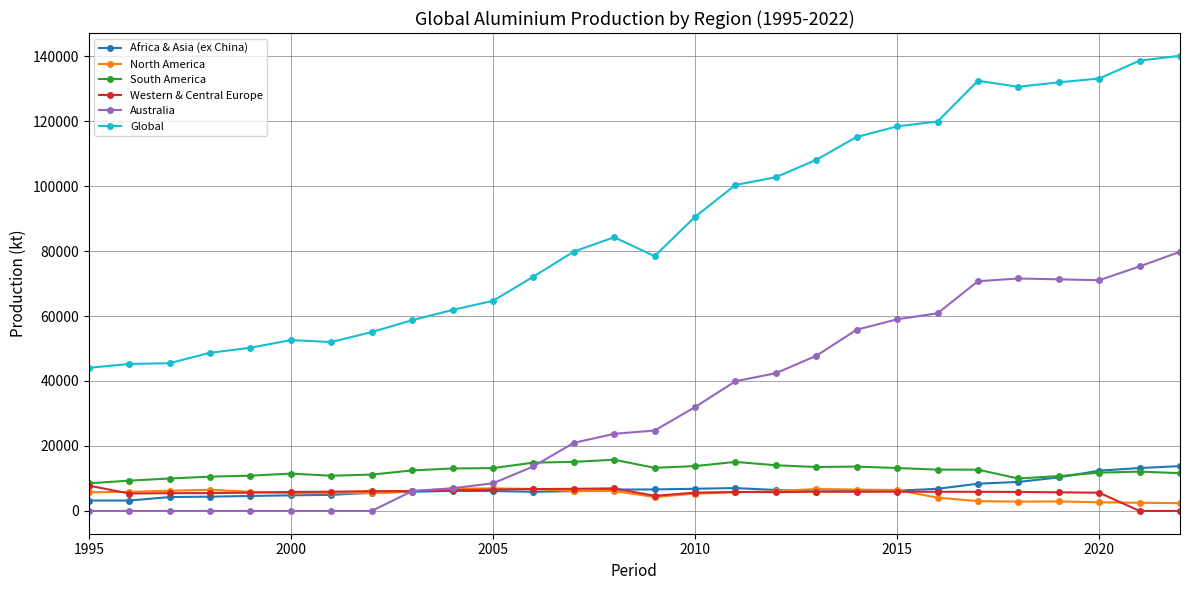

What is the greatest value displayed?

140083